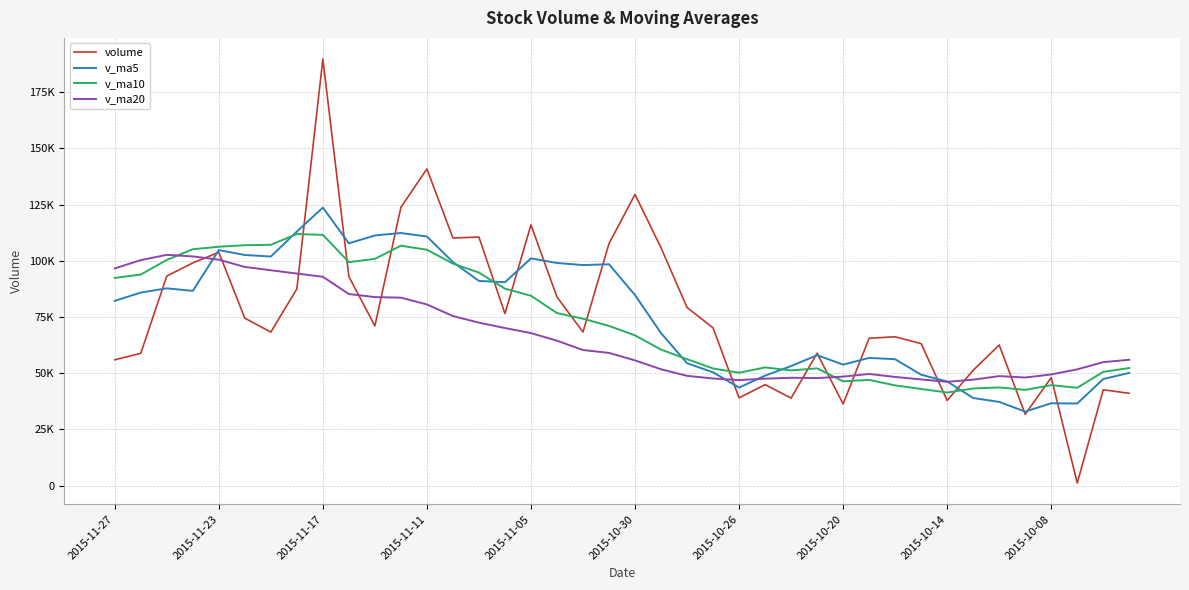

How many interior local valleys does the v_ma10 series have?

7